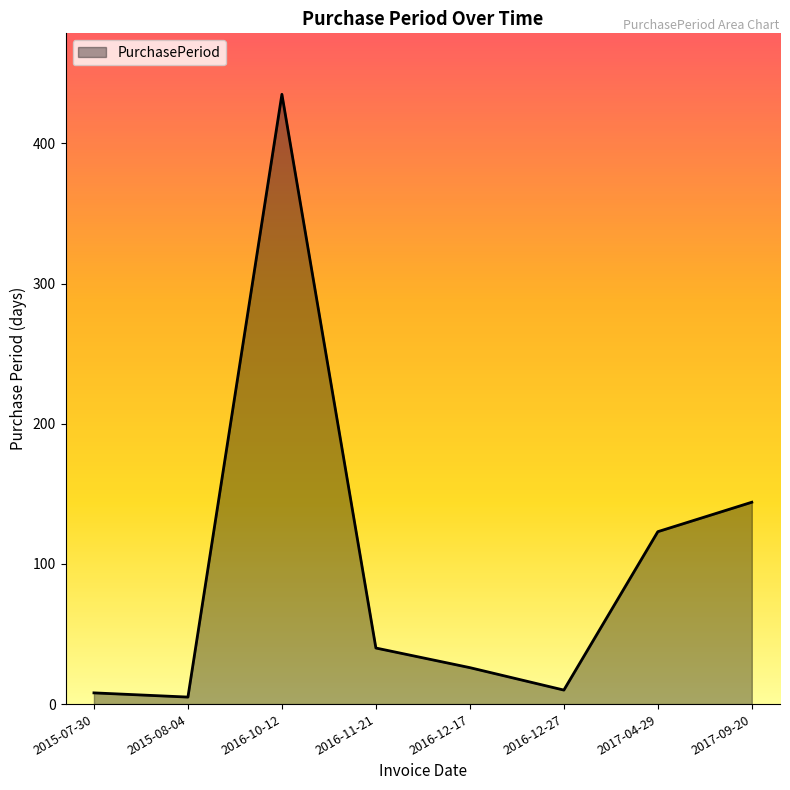

What is the change in value from 2016-11-21 to 2016-12-27?

-30